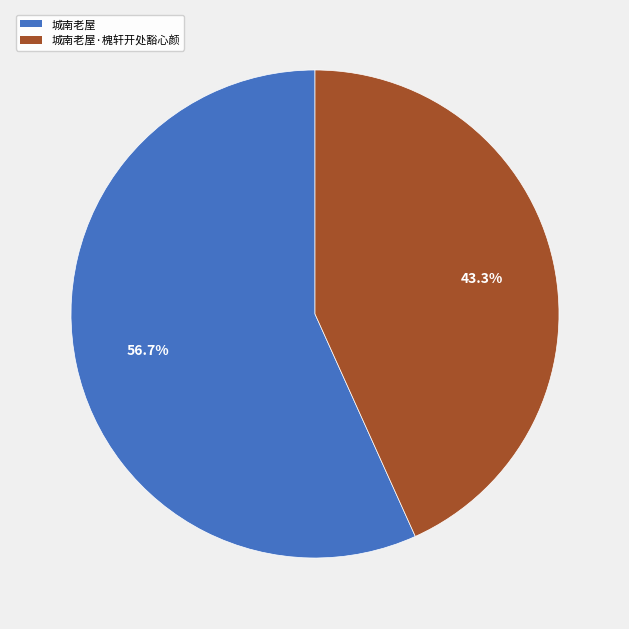

Is 城南老屋 the majority of the pie?

Yes